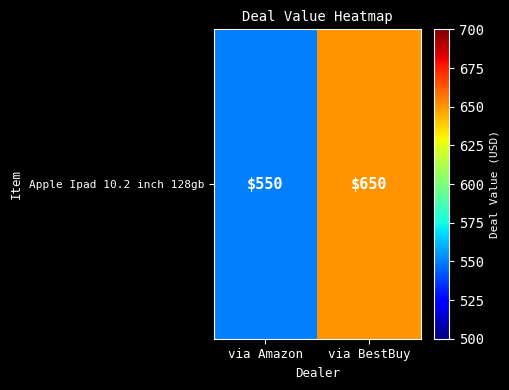

Reading left to right, list all the values displayed in this chart.

via Amazon=550	via BestBuy=650